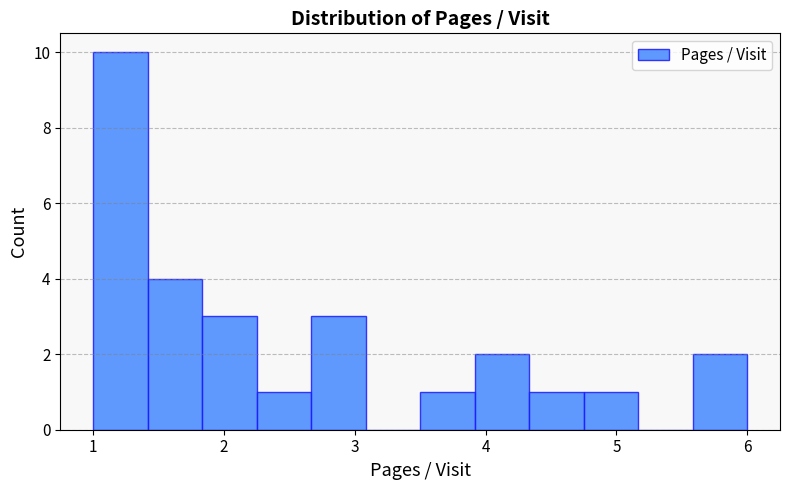

Which range on the x-axis has the tallest bar?

1.0 to 1.4